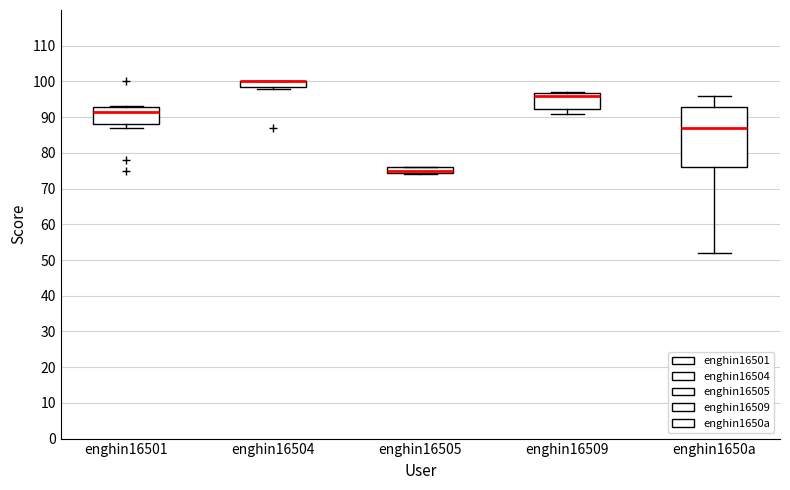

Reading left to right, transcribe this box plot: for each box, give where its median line is, the range the box spans, and where its two whiskers end, as read against the y-axis. The values are not printed on the chart, so give them approximately, as read against the axis.

enghin16501: median 92, box 88 to 93, whiskers 87 to 93
enghin16504: median 100 (drawn on the box's upper edge), box 99 to 100, whiskers 98 to 100
enghin16505: median 75, box 74 to 76, whiskers 74 to 76
enghin16509: median 96, box 92 to 97, whiskers 91 to 97
enghin1650a: median 87, box 76 to 93, whiskers 52 to 96